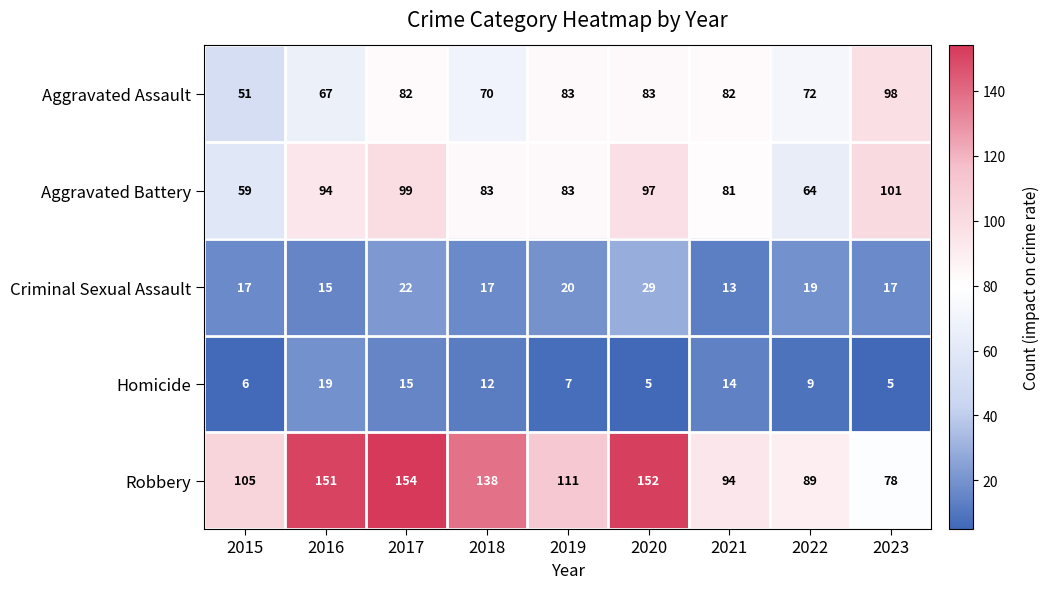

Rank the series by their maximum value, from lowest to highest.

Homicide, Criminal Sexual Assault, Aggravated Assault, Aggravated Battery, Robbery